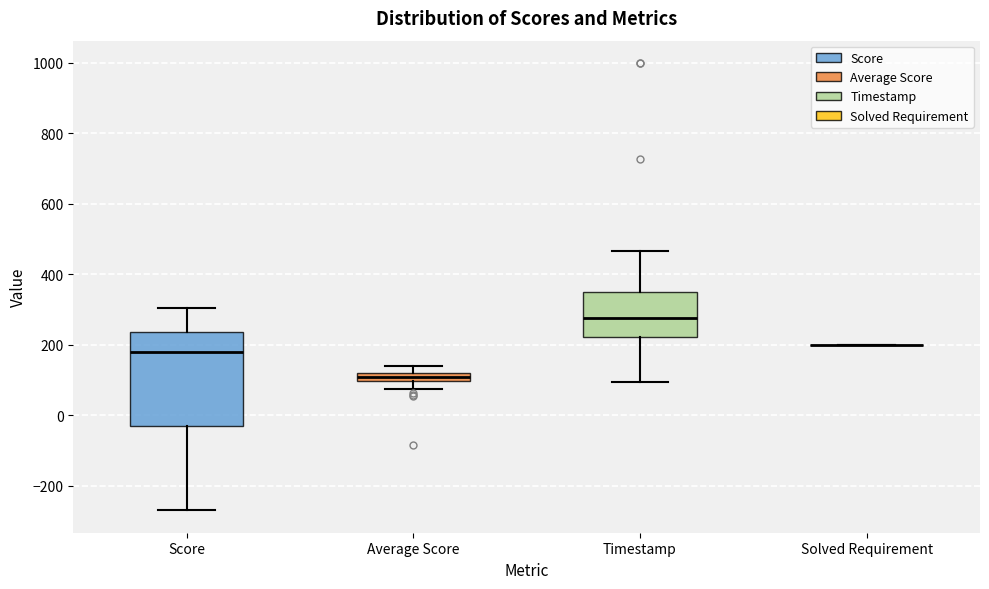

Which box is the tallest, from its lower edge to its upper edge?

Score